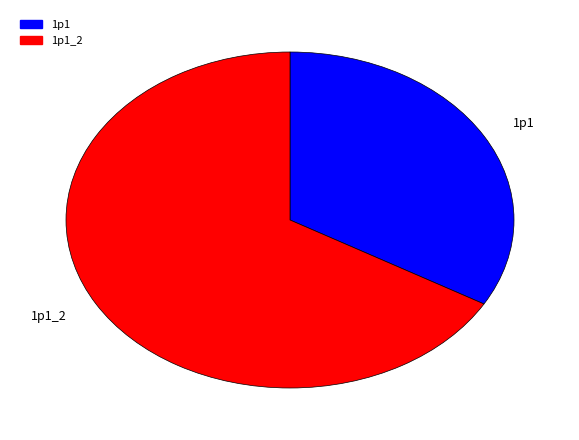

The 1p1 slice represents 39% of the pie. True or false?

False